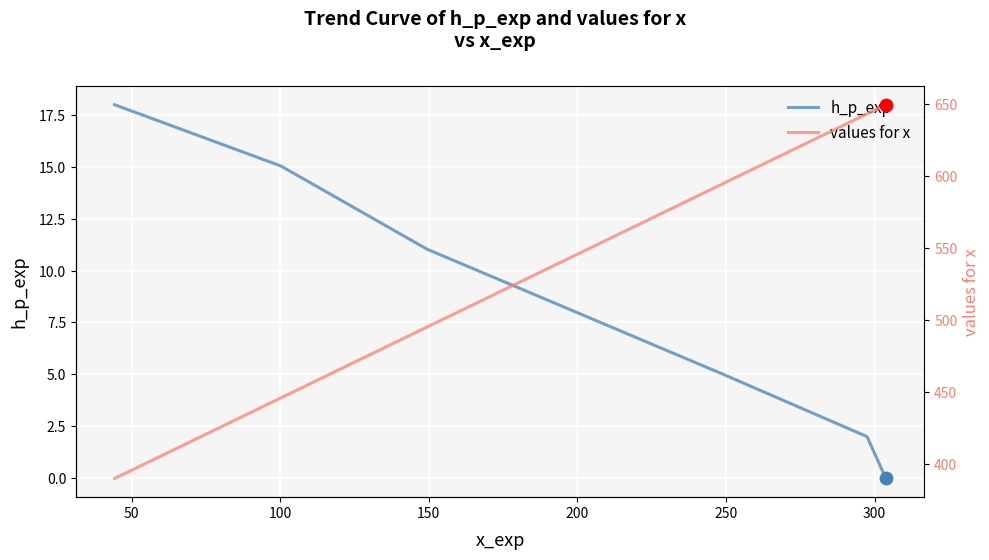

Is the value of h_p_exp at 150 greater than the value of values for x at 100?

No